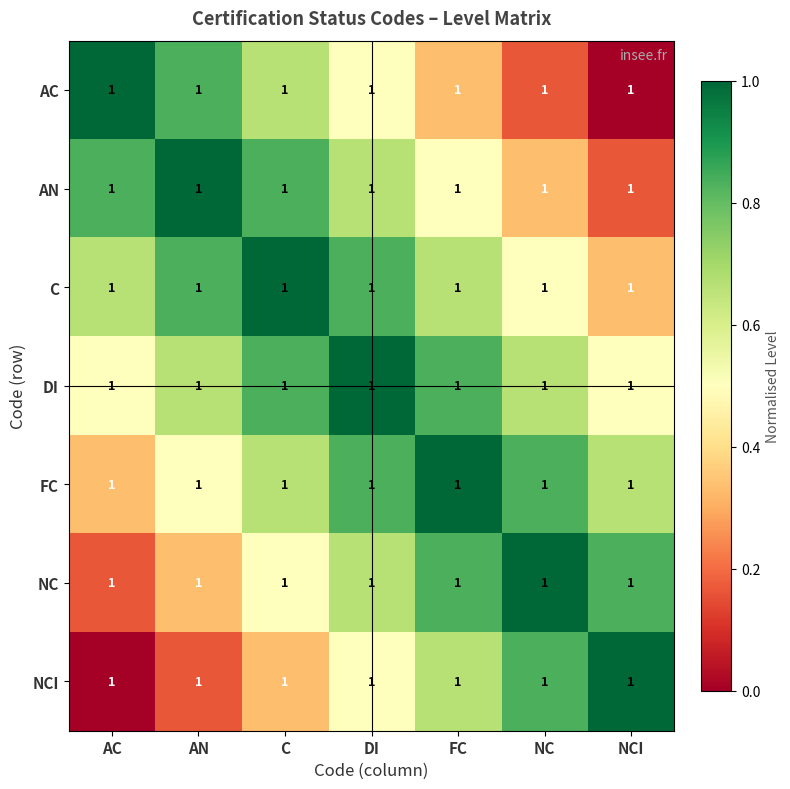

Read the C value at DI.

0.8